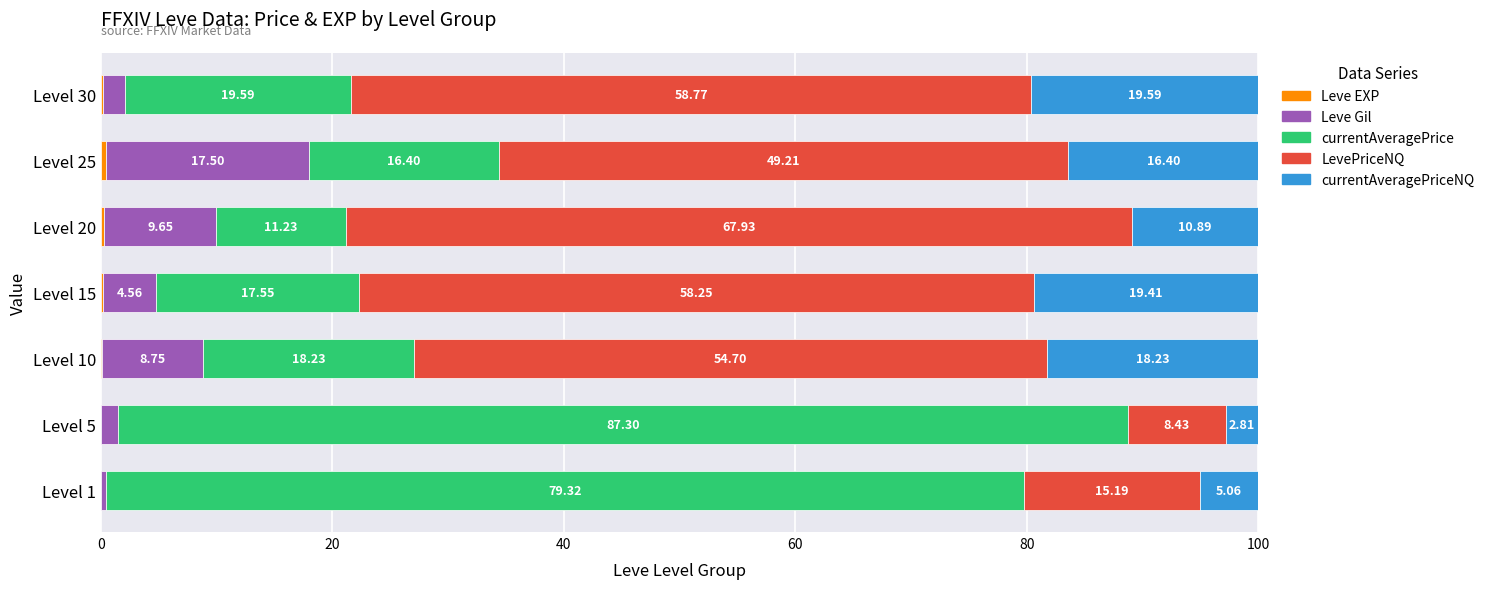

What is the total value across all series at Level 10?

100.0